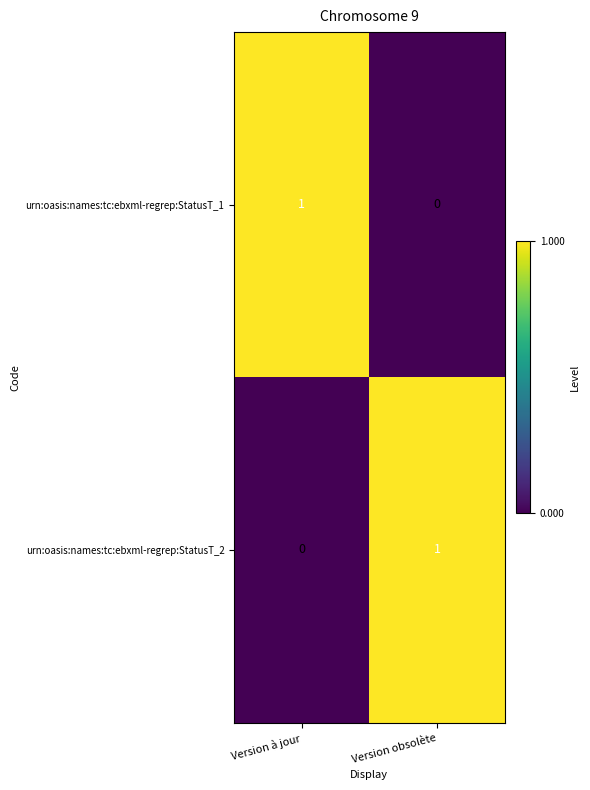

At which label does urn:oasis:names:tc:ebxml-regrep:StatusT_1 reach its peak?

Version à jour